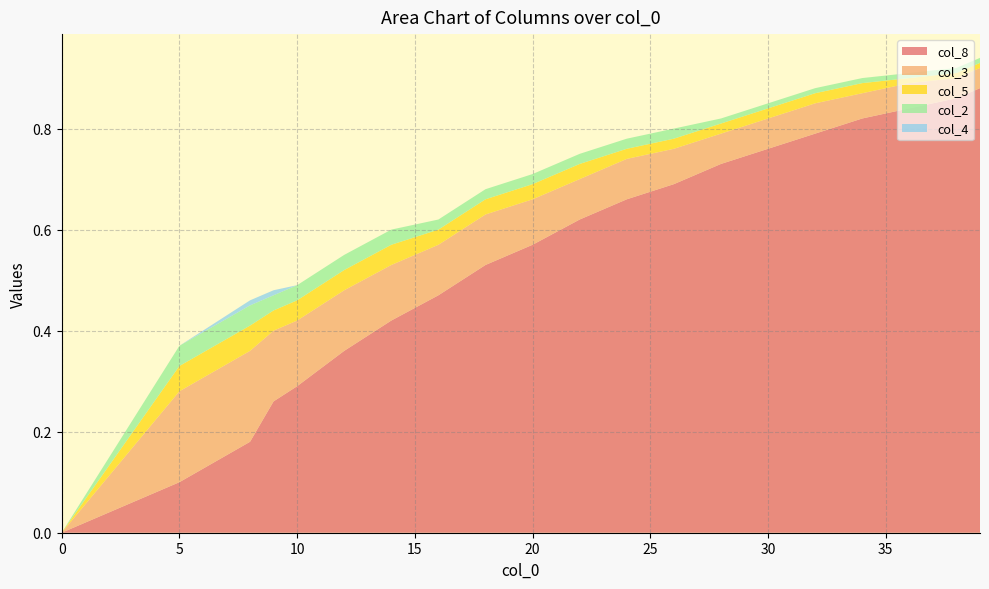

Reading left to right, what are all the values shown in this chart?

col_8: 0.0	0.1	0.2	0.3	0.3	0.4	0.4	0.5	0.5	0.6	0.6	0.7	0.7	0.7	0.8	0.8	0.8	0.8	0.9	0.9
col_3: 0.0	0.2	0.2	0.1	0.1	0.1	0.1	0.1	0.1	0.1	0.1	0.1	0.1	0.1	0.1	0.1	0.1	0.1	0.0	0.0
col_5: 0.0	0.1	0.1	0.0	0.0	0.0	0.0	0.0	0.0	0.0	0.0	0.0	0.0	0.0	0.0	0.0	0.0	0.0	0.0	0.0
col_2: 0.0	0.0	0.0	0.0	0.0	0.0	0.0	0.0	0.0	0.0	0.0	0.0	0.0	0.0	0.0	0.0	0.0	0.0	0.0	0.0
col_4: 0.0	0.0	0.0	0.0	0.0	0.0	0.0	0.0	0.0	0.0	0.0	0.0	0.0	0.0	0.0	0.0	0.0	0.0	0.0	0.0